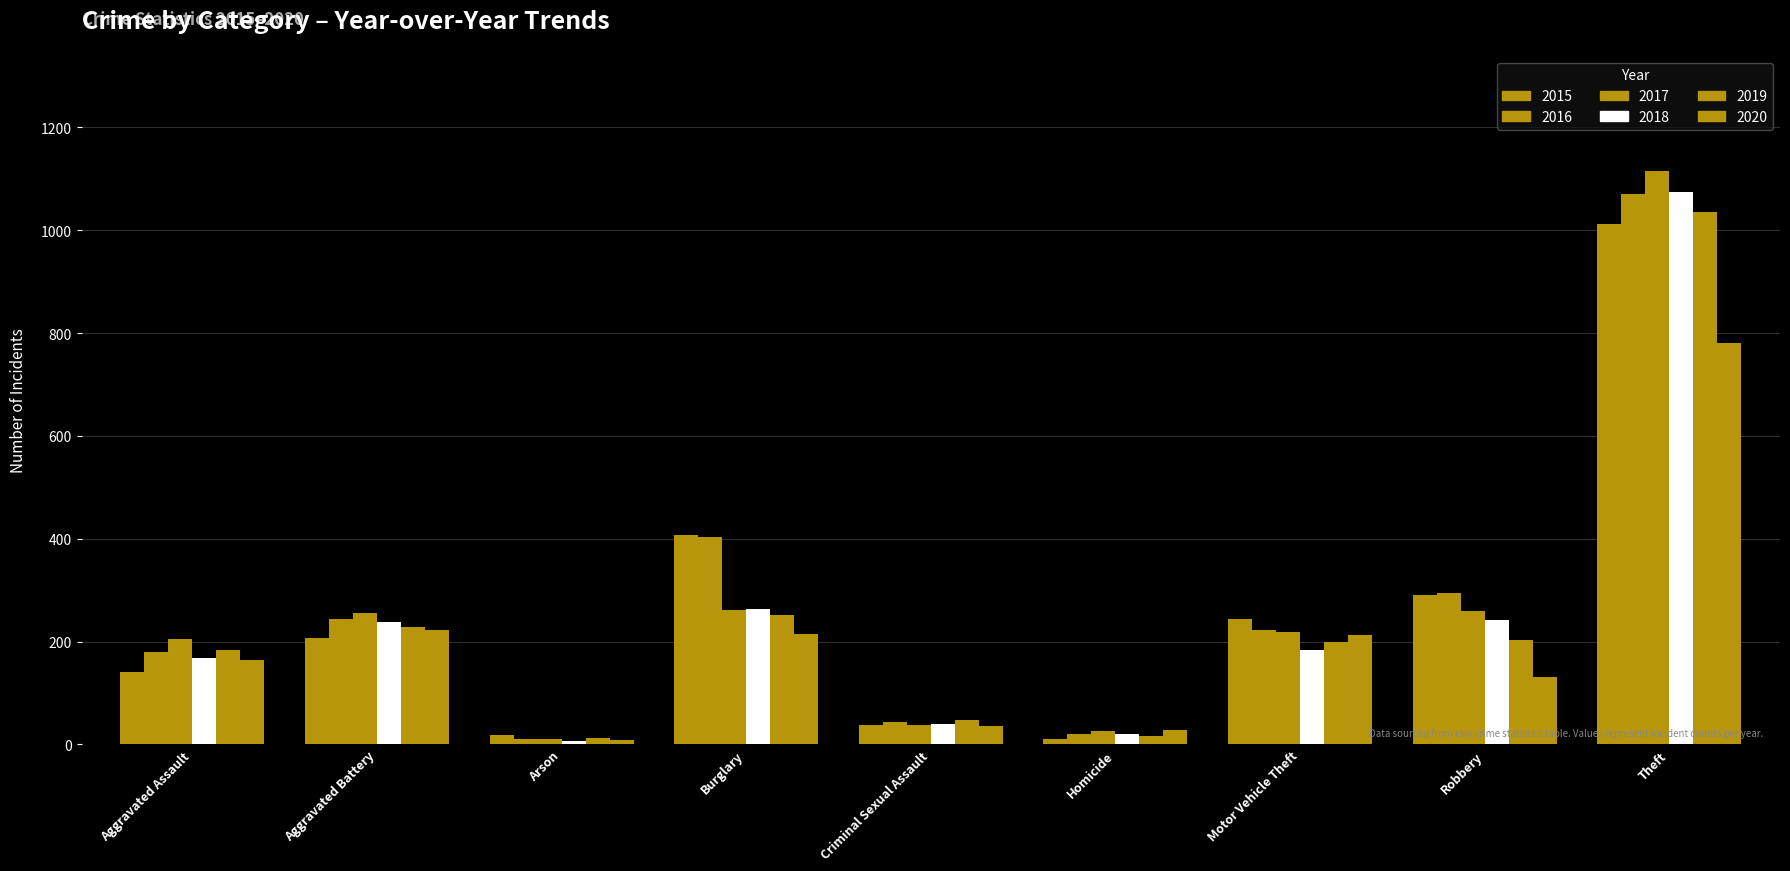

True or false: 2019 has a value of 184 at Aggravated Assault.

True